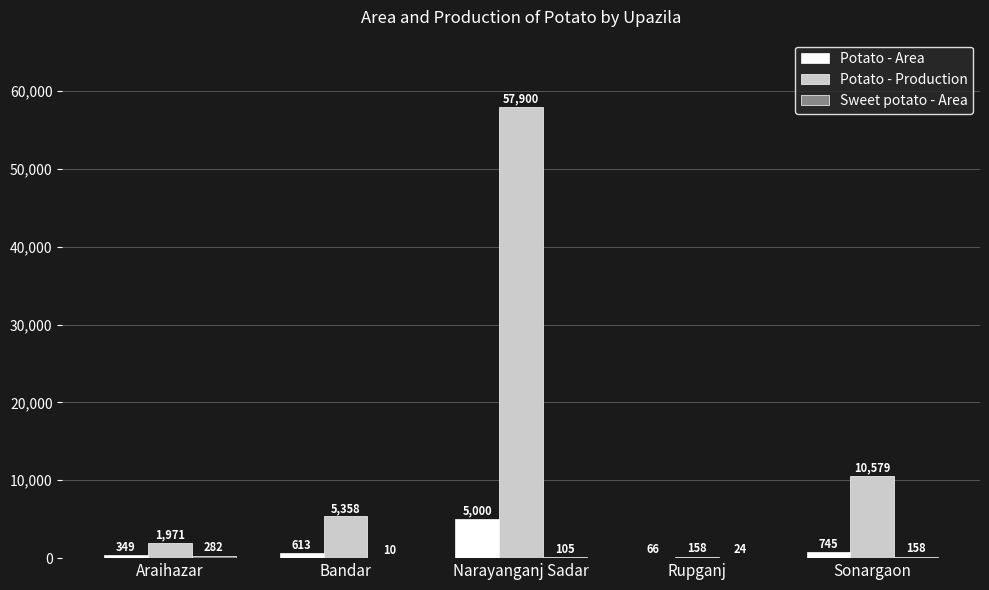

What value does the Potato - Area series have at Araihazar?

349